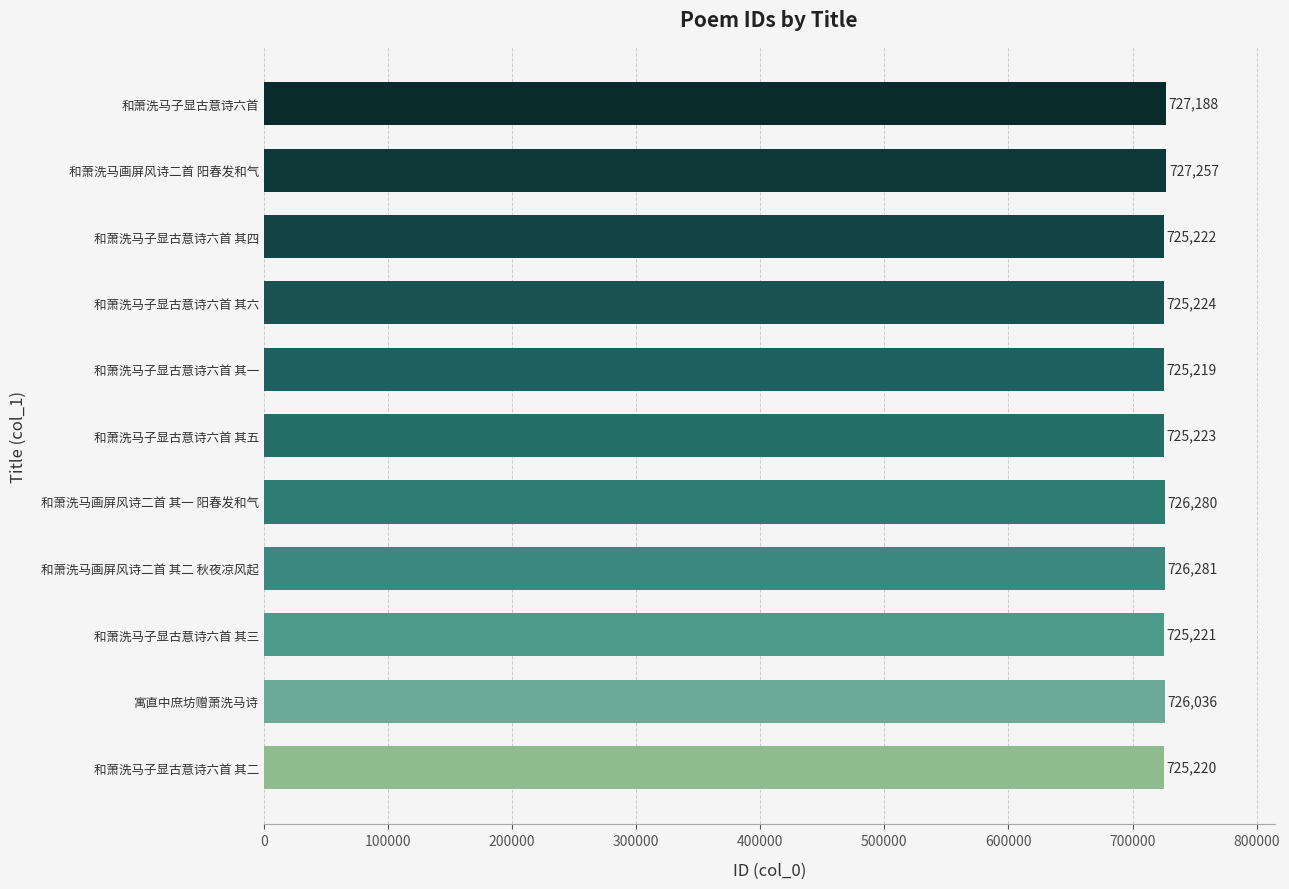

Which category has the lowest value across all series?

和萧洗马子显古意诗六首 其一